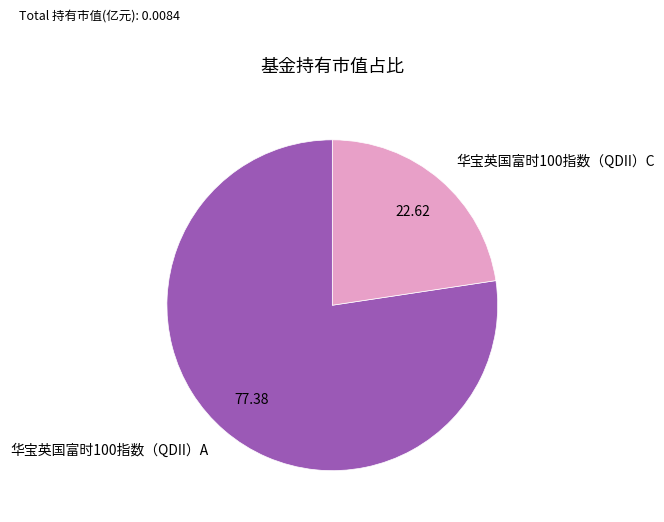

How many segments does this pie chart have?

2